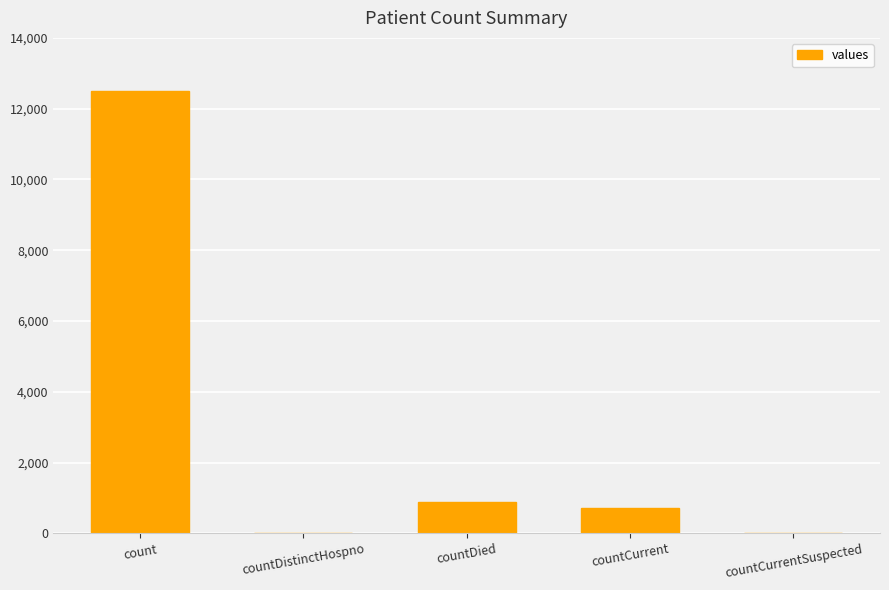

Is it true that the value at countCurrentSuspected is -8473?

False